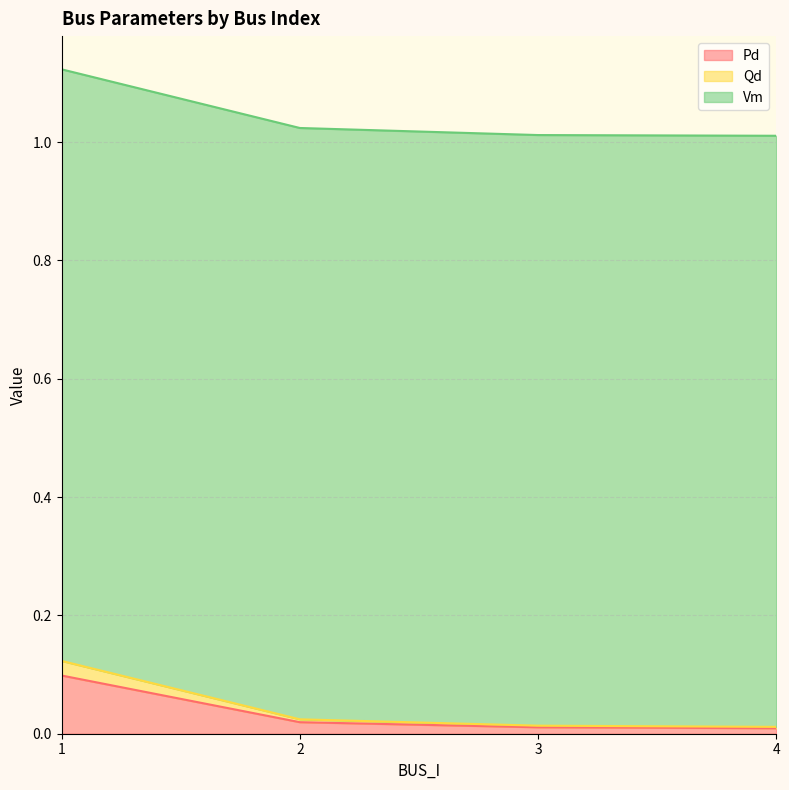

True or false: Pd and Qd intersect in this chart.

False